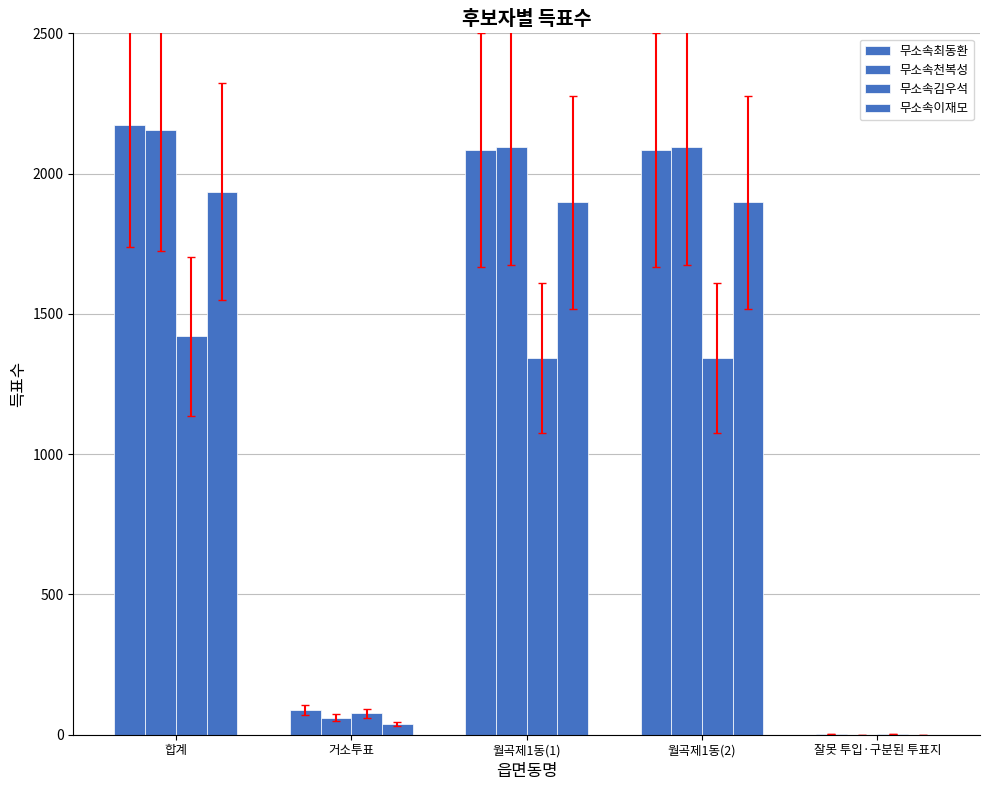

Does the chart contain stacked bars?

No